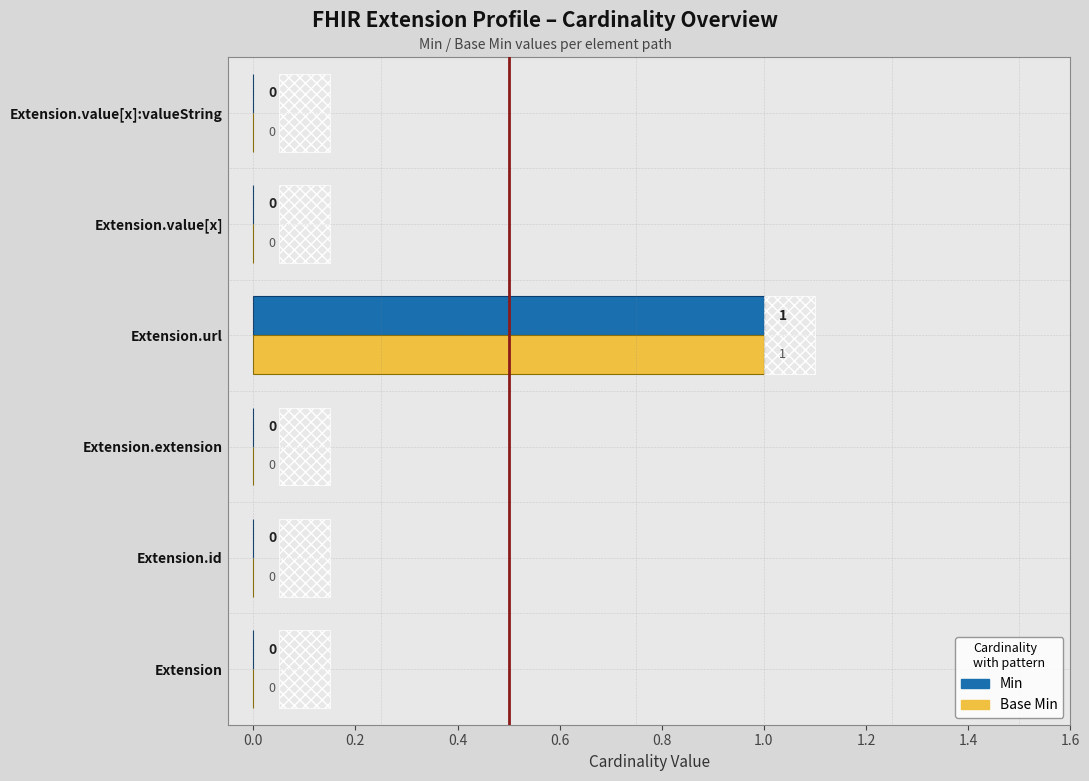

Between −0.2 and 0.8, which series saw the biggest shift?

Min